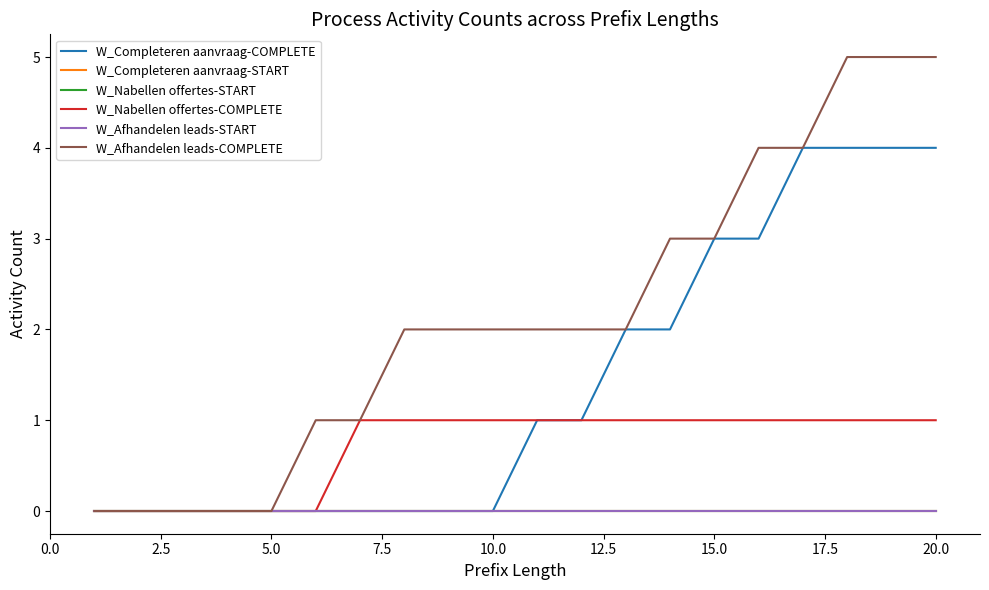

Does the chart have visible grid lines?

No